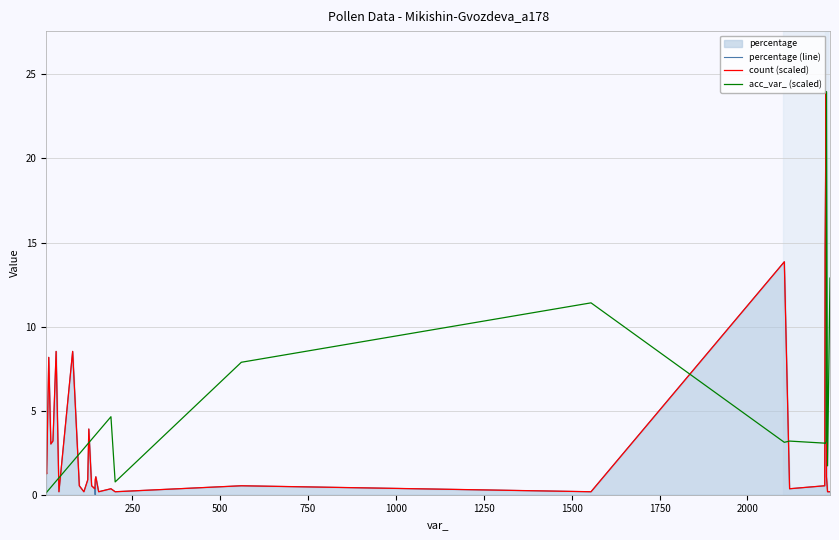

Which series has the largest range (max minus min)?

percentage (line)